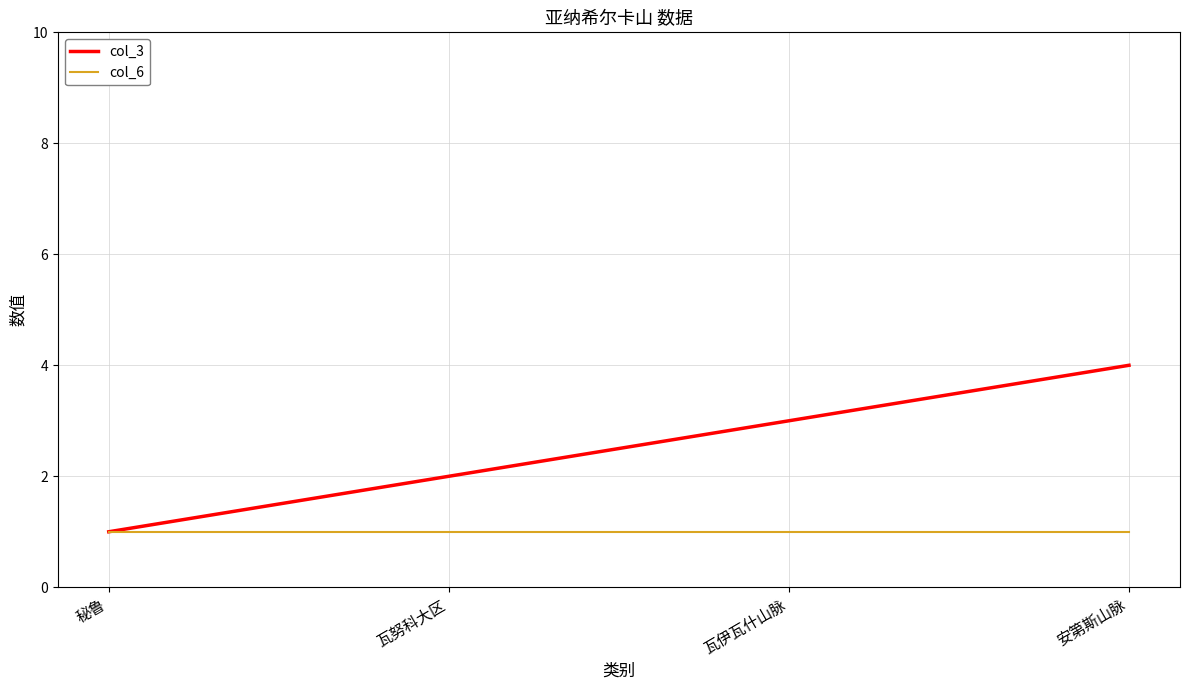

Read the col_3 value at 瓦努科大区.

2